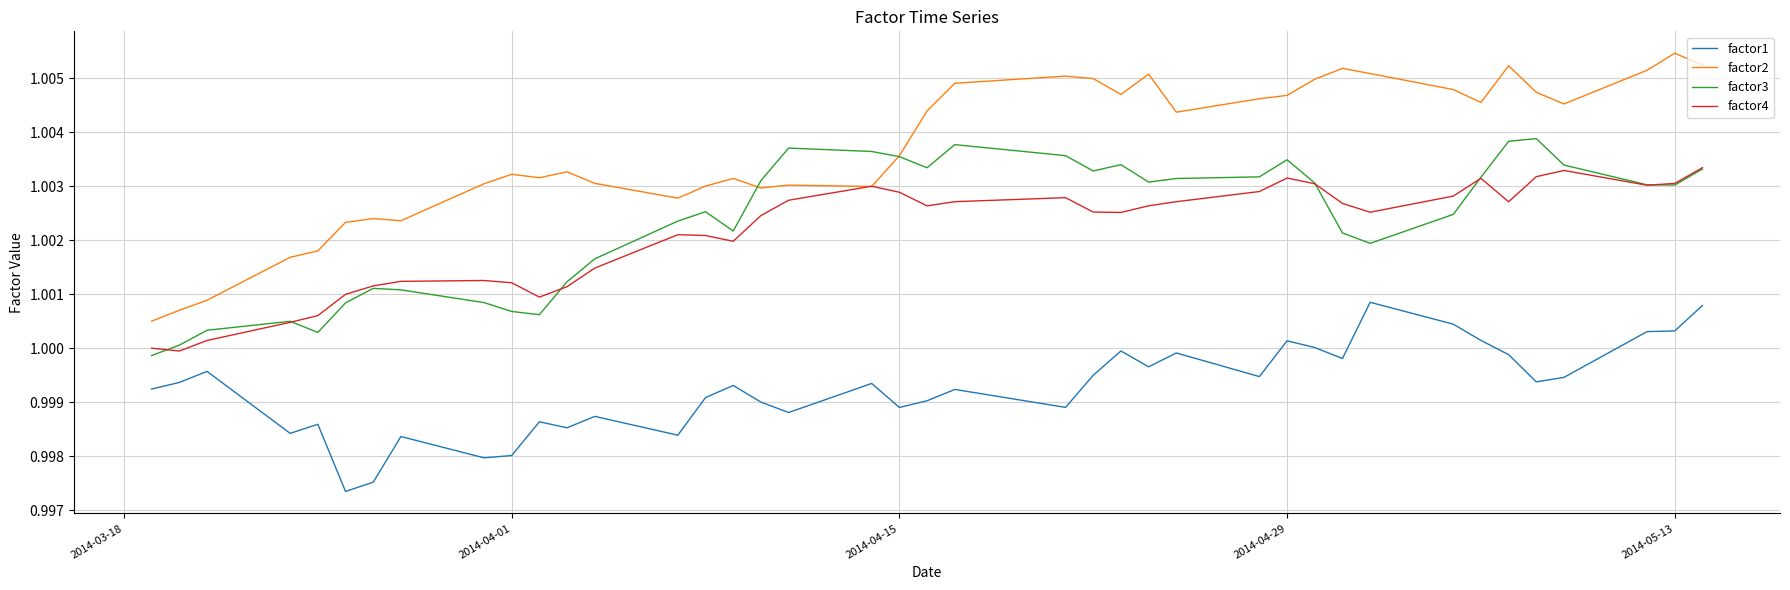

Count the factor2 values in the range 1 to 2.

40